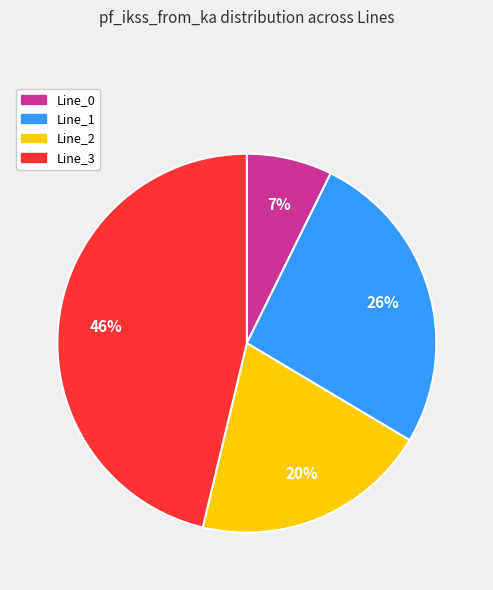

How many segments does this pie chart have?

4